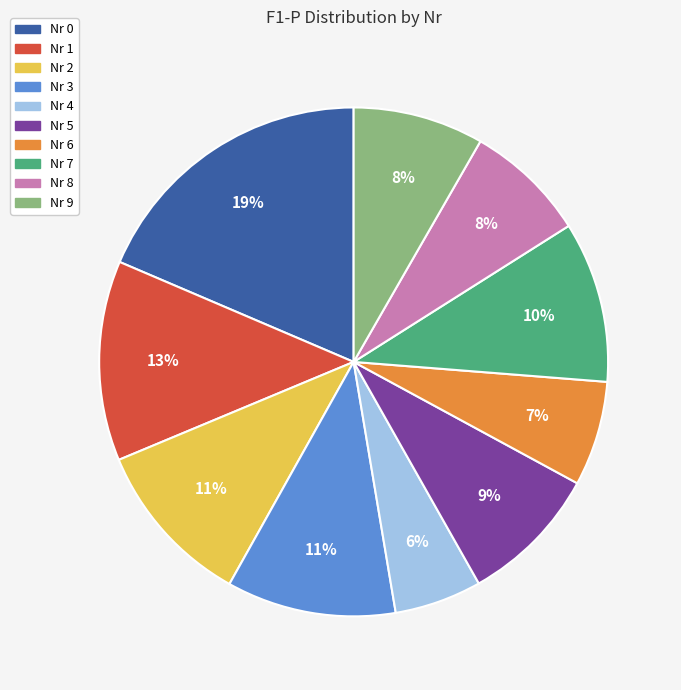

To the nearest percent, what is the average slice percentage?

10%